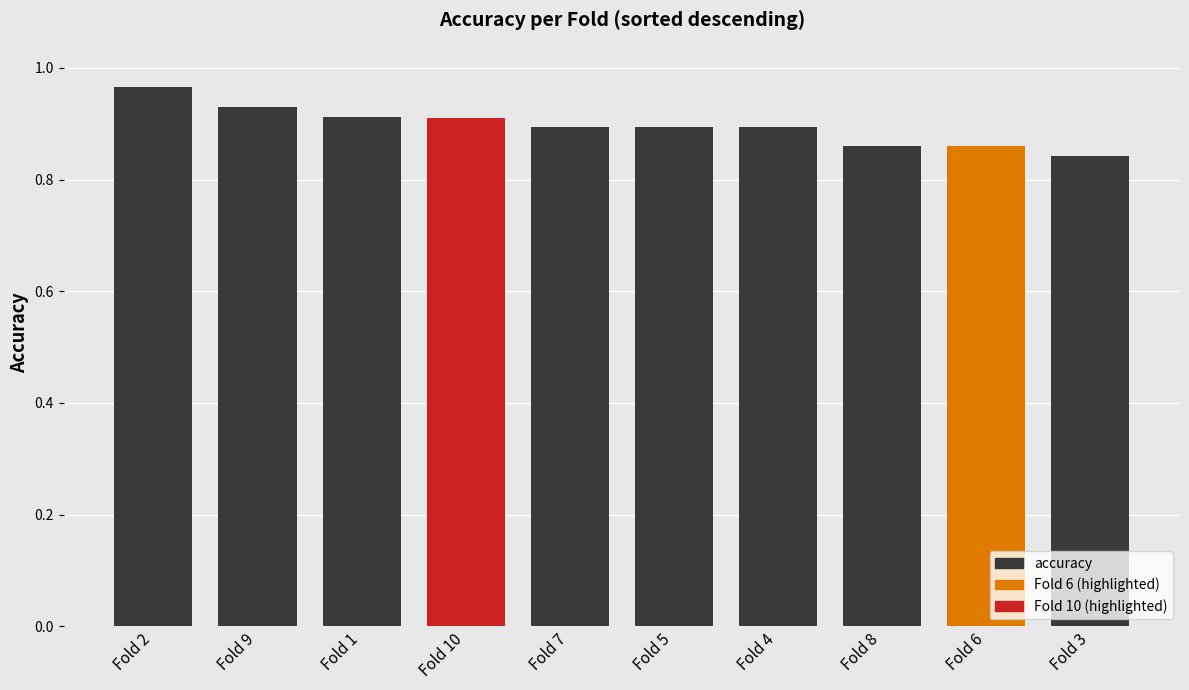

What position from the right is Fold 1?

8